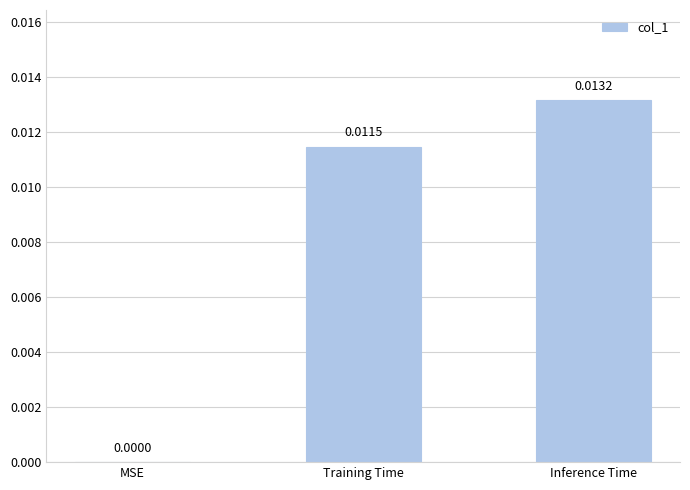

The value at Inference Time is 0.0. True or false?

True